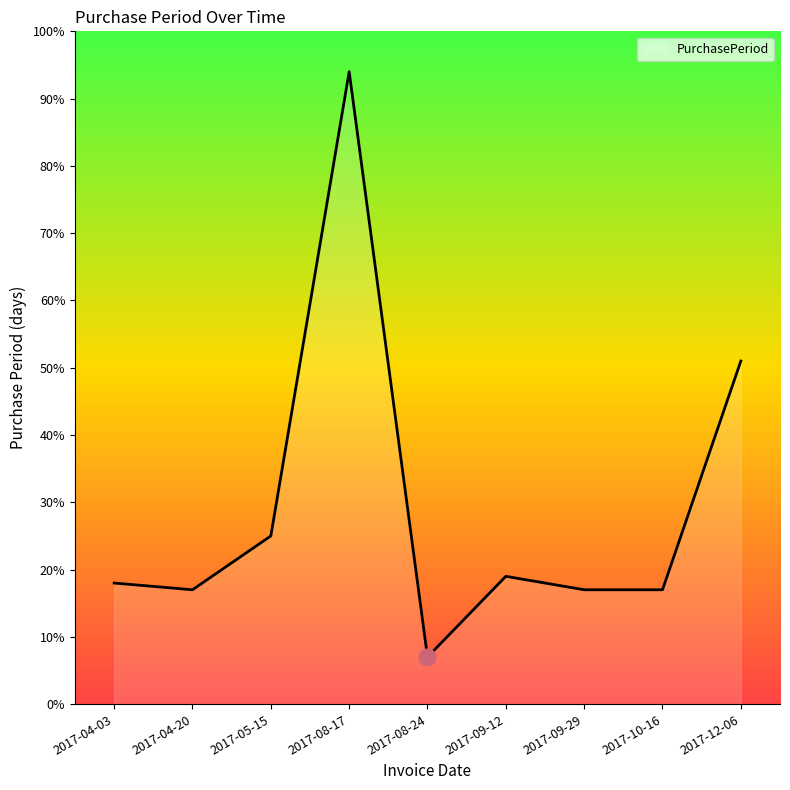

What position from the right is 2017-10-16?

2